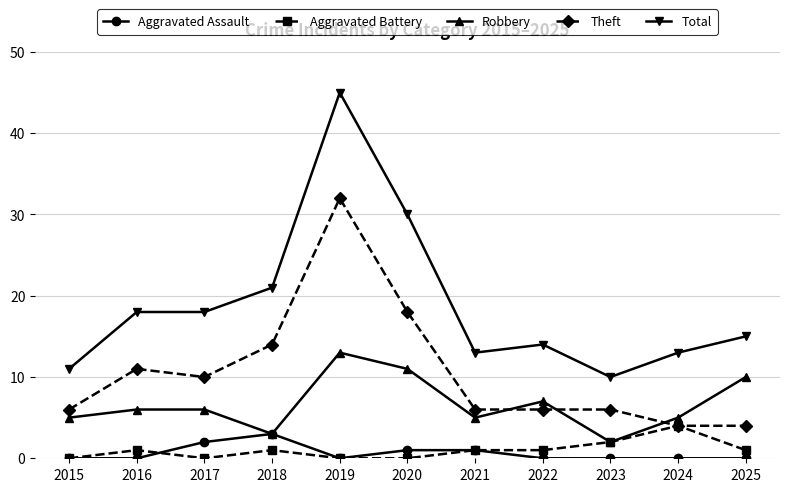

What is the spread (max minus min) of values at 2016?

18